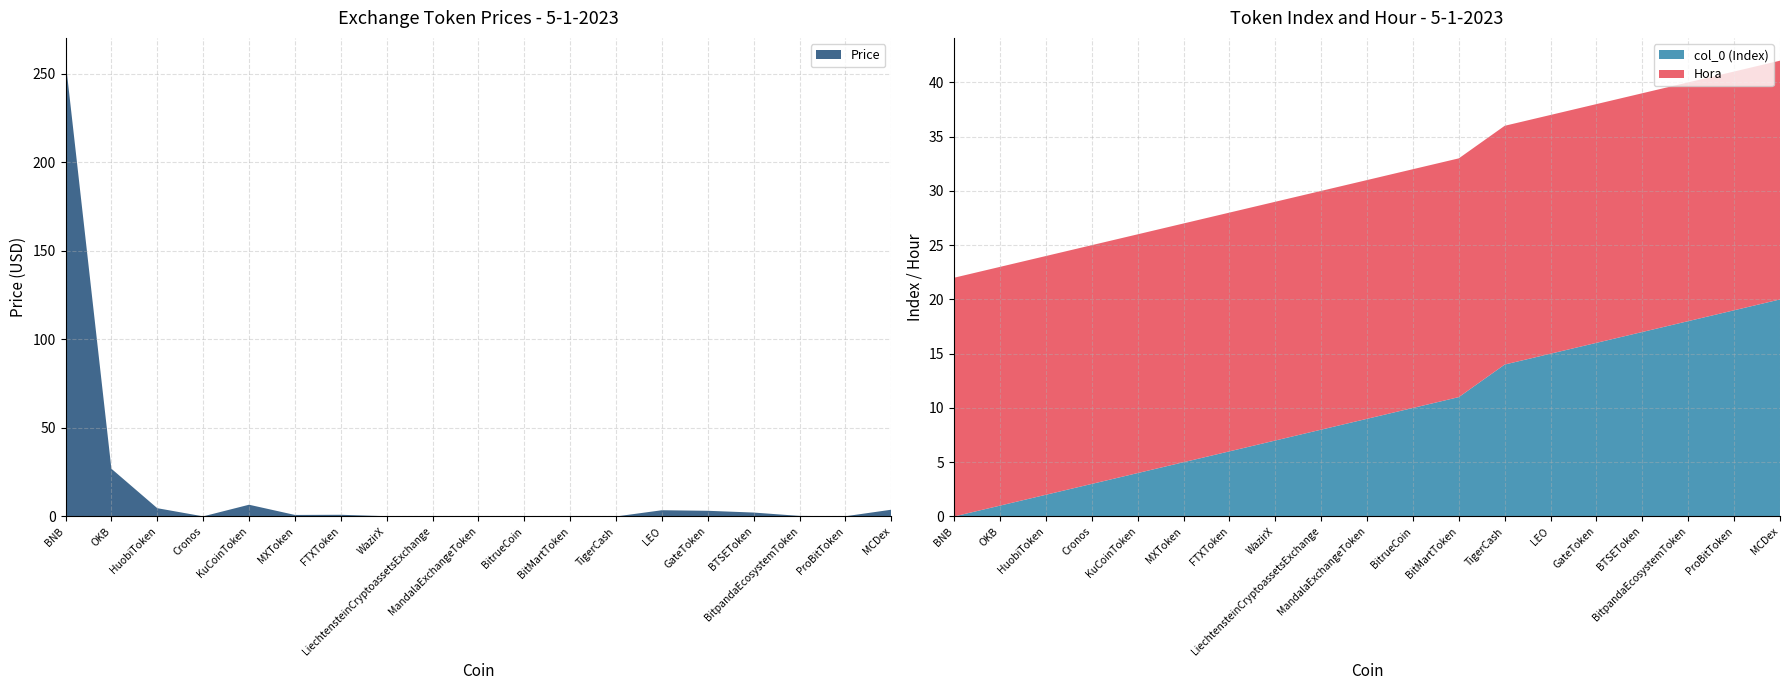

Reading right to left, transcribe all the data shown in this chart.

Price: 3.8	0.1	0.3	2.2	3.2	3.5	0.0	0.1	0.0	0.1	0.0	0.1	0.9	0.9	6.6	0.1	4.7	26.9	257.3
col_0 (Index): 20.0	19.0	18.0	17.0	16.0	15.0	14.0	11.0	10.0	9.0	8.0	7.0	6.0	5.0	4.0	3.0	2.0	1.0	0.0
Hora: 22.0	22.0	22.0	22.0	22.0	22.0	22.0	22.0	22.0	22.0	22.0	22.0	22.0	22.0	22.0	22.0	22.0	22.0	22.0